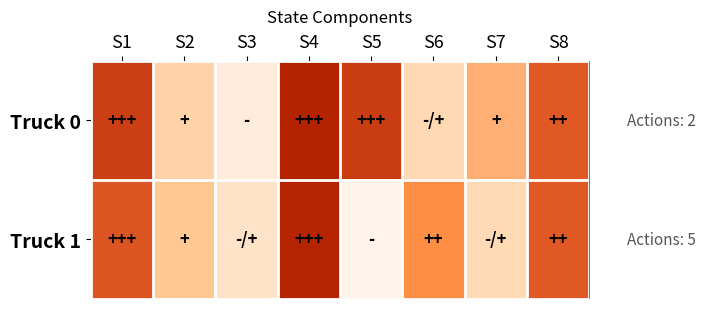

At how many categories does at least one series exceed 0?

8